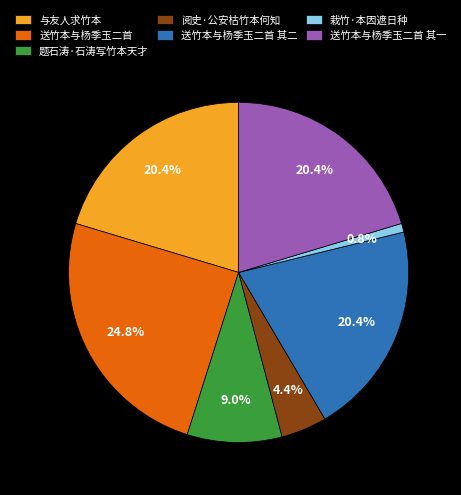

Which slice is the largest?

送竹本与杨季玉二首